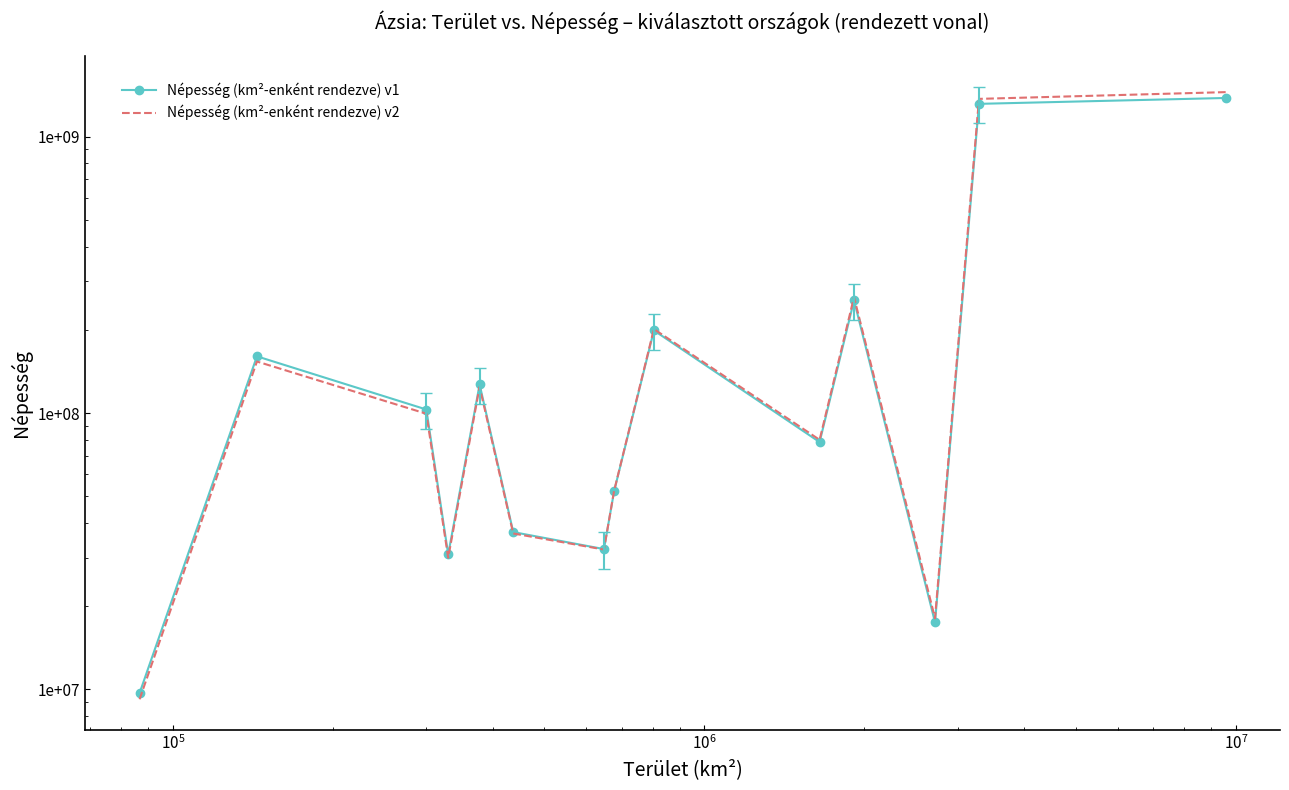

The Népesség (km²-enként rendezve) v2 series shows 20920471.8 at 7. True or false?

False